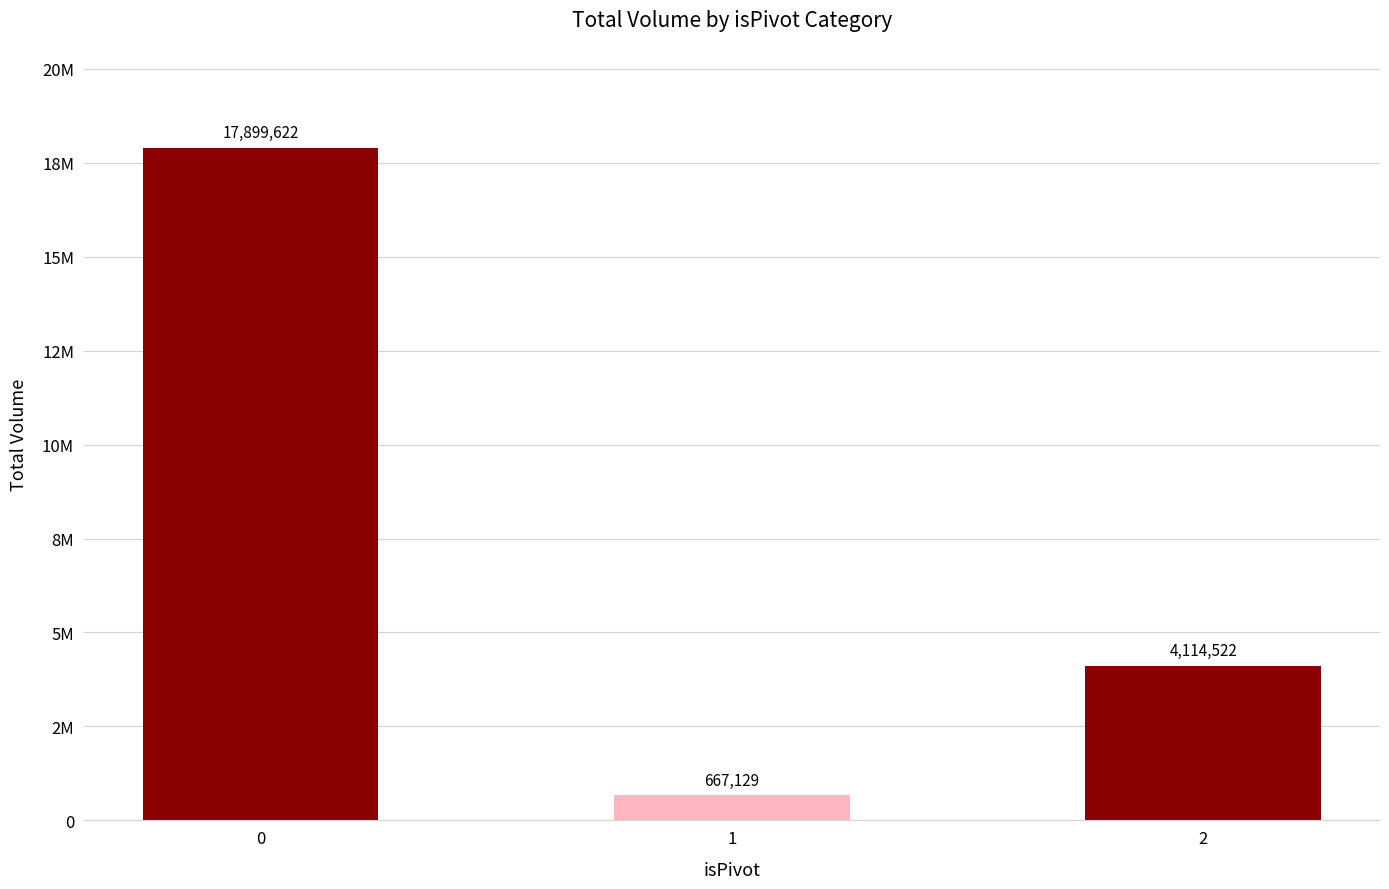

What is the sum of the values at 2 and 0?

22014144